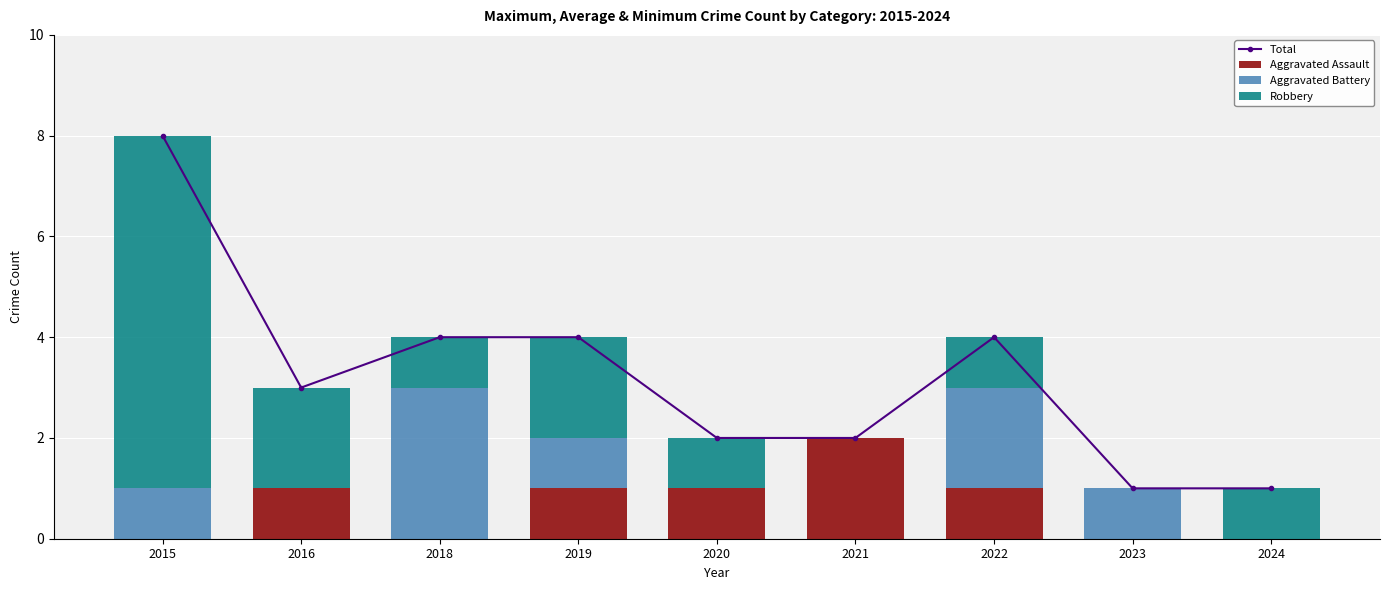

What is the sum of the Total values at 2022 and 2015?

12